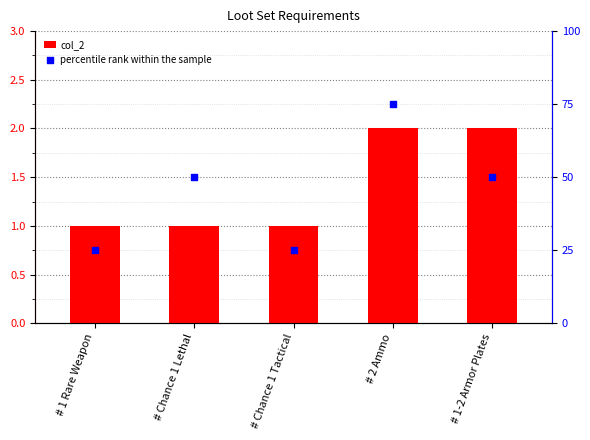

Which series contains the lowest Y value?

col_2